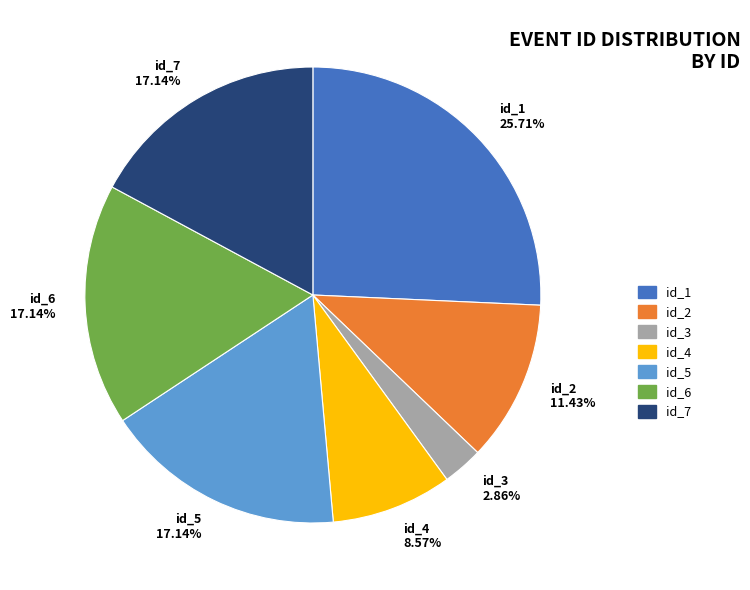

What percentage is NOT represented by id_7?

82.9%